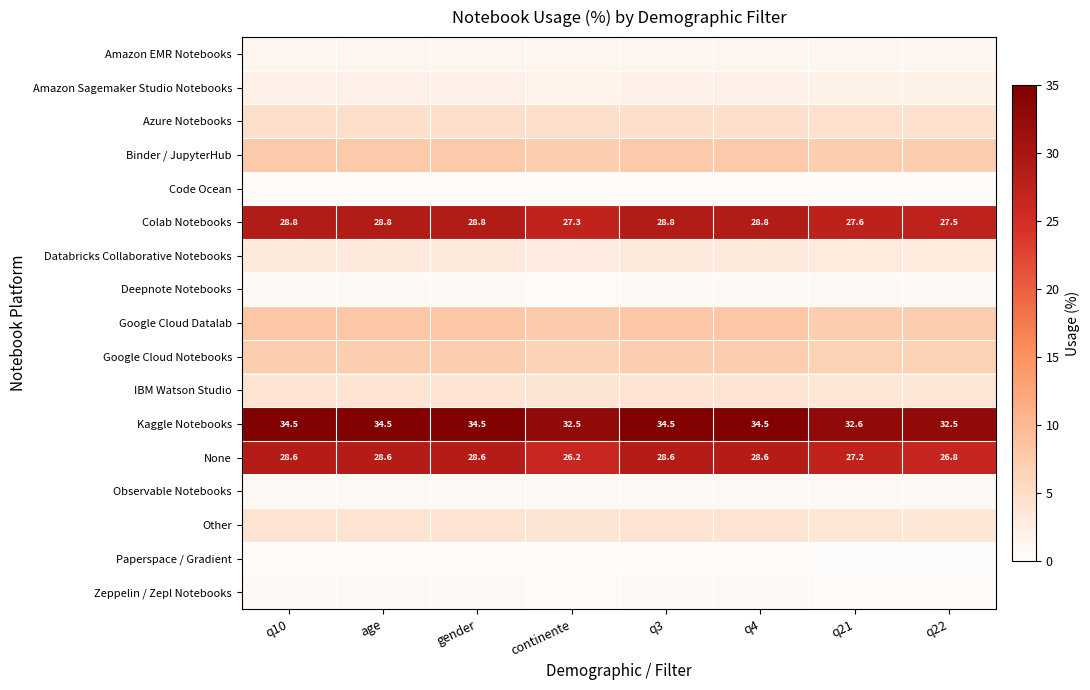

How many values in the Kaggle Notebooks series are below 34?

3